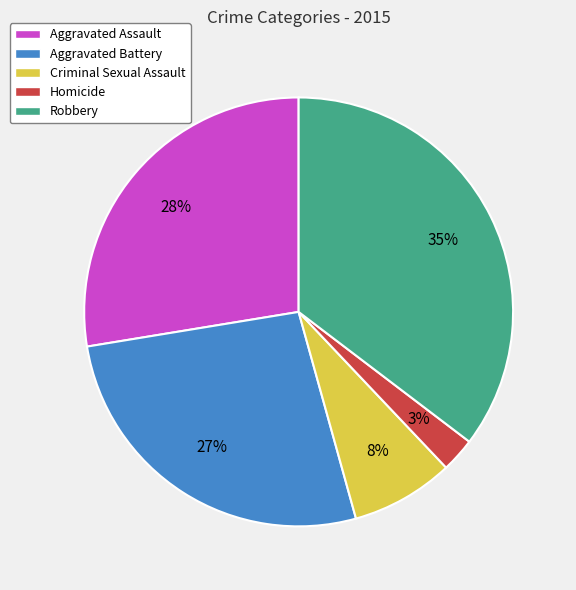

The Robbery slice represents 35% of the pie. True or false?

True